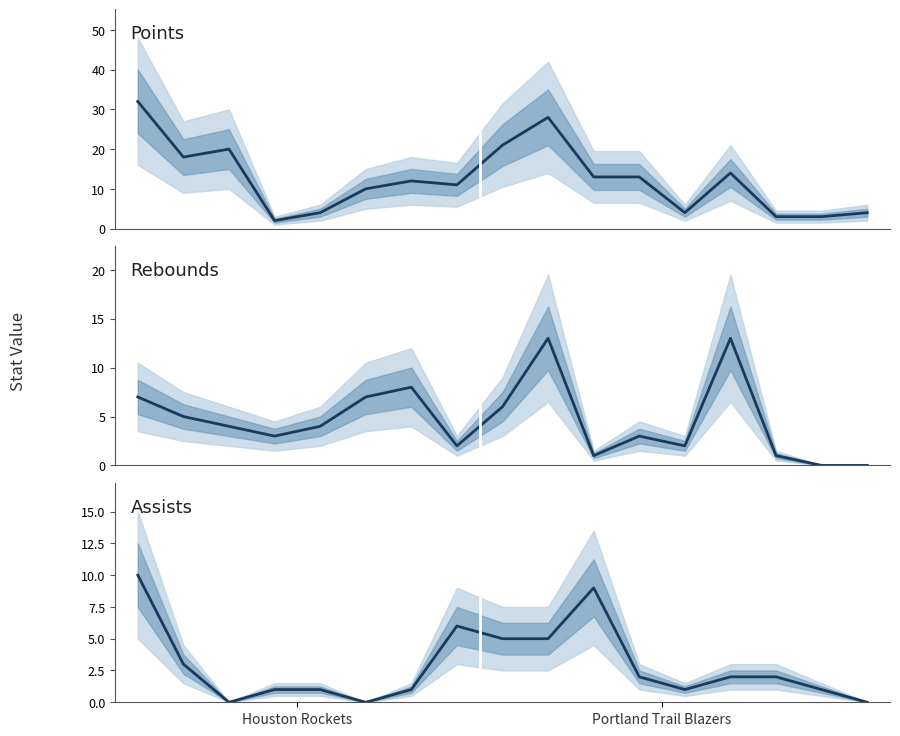

What is the sum of the Assists values at 5 and 9?

5